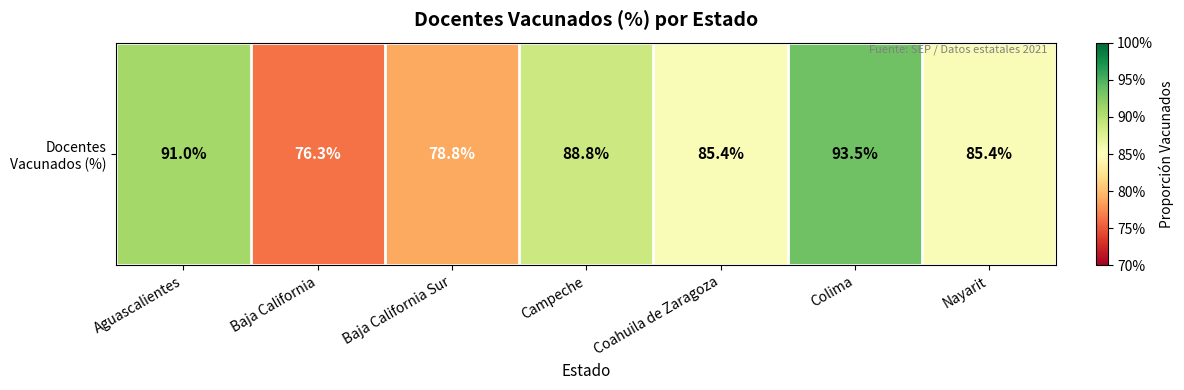

Which category has the highest value across all series?

Colima